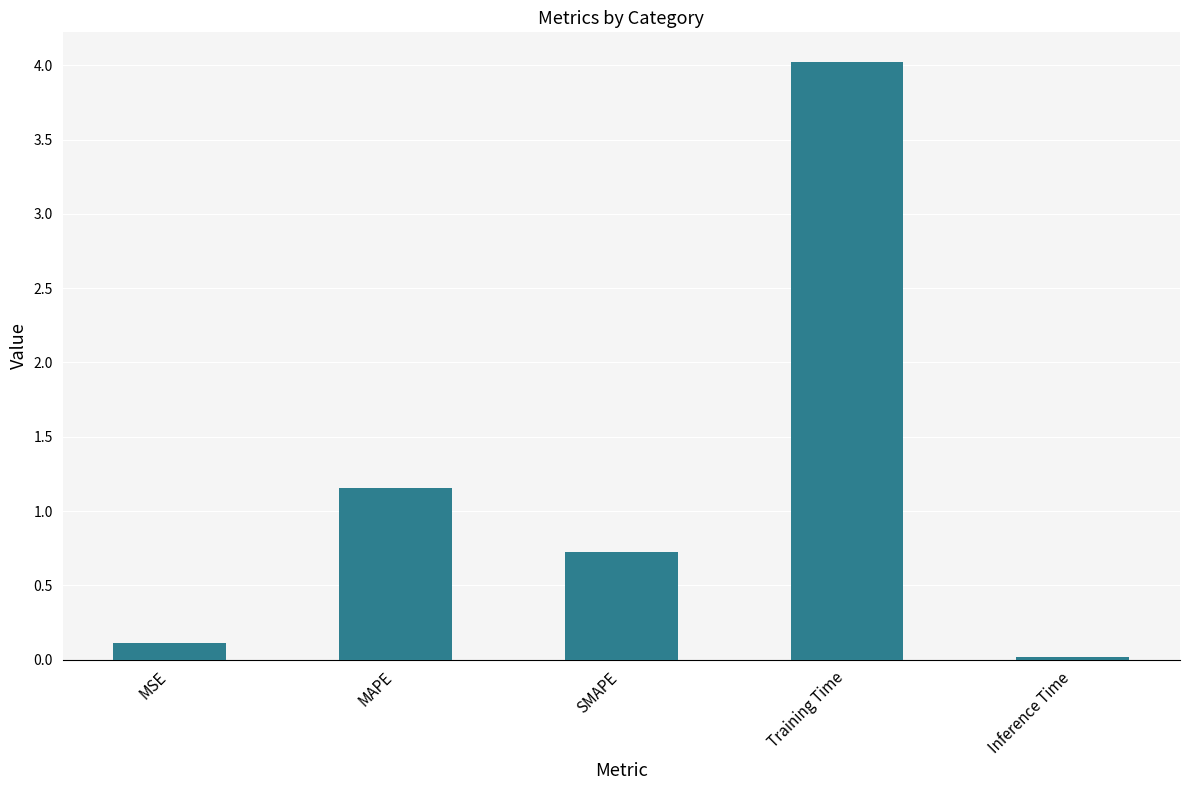

How many bars are there in total?

5